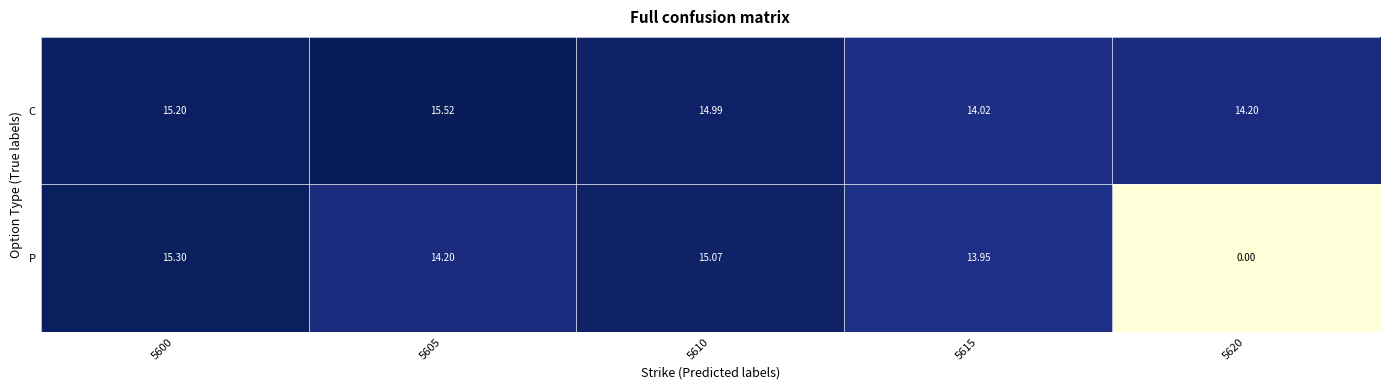

Is the value of C at 5610 greater than the value of P at 5600?

No